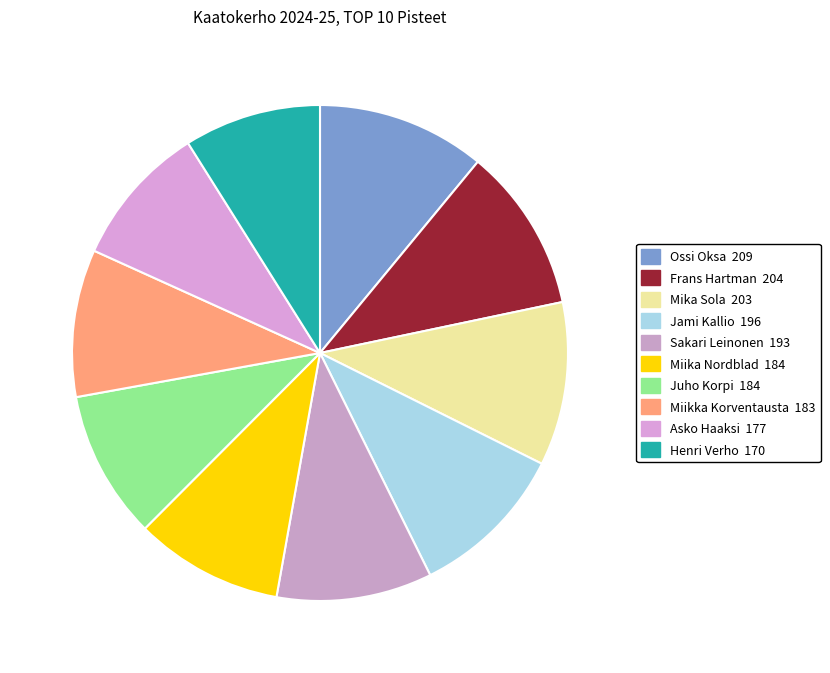

Is it true that Frans Hartman is 1% of the pie?

False